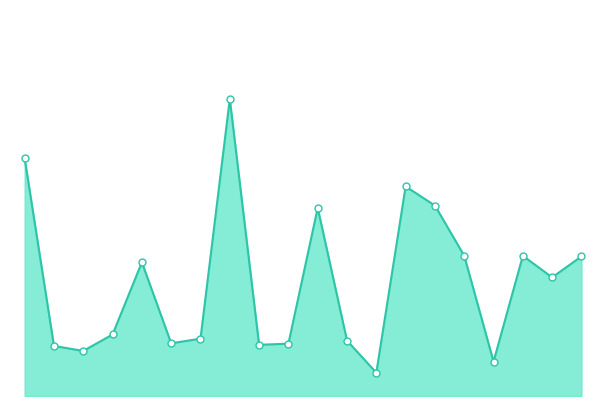

True or false: there are more than 0 points higher than both neighbors.

True